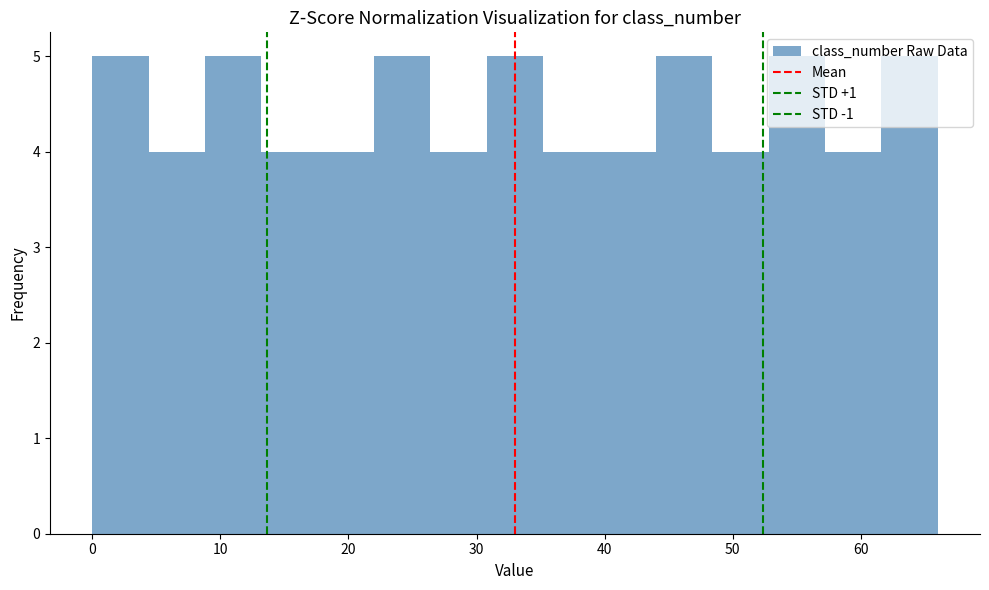

Reading left to right, transcribe this chart: for each bar, give the range it covers on the x-axis and its height. Neither the bar edges nor the heights are printed on the chart, so give them approximately, as read against the axes.

0.0 to 4.4: 5
4.4 to 8.8: 4
8.8 to 13.2: 5
13.2 to 17.6: 4
17.6 to 22.0: 4
22.0 to 26.4: 5
26.4 to 30.8: 4
30.8 to 35.2: 5
35.2 to 39.6: 4
39.6 to 44.0: 4
44.0 to 48.4: 5
48.4 to 52.8: 4
52.8 to 57.2: 5
57.2 to 61.6: 4
61.6 to 66.0: 5